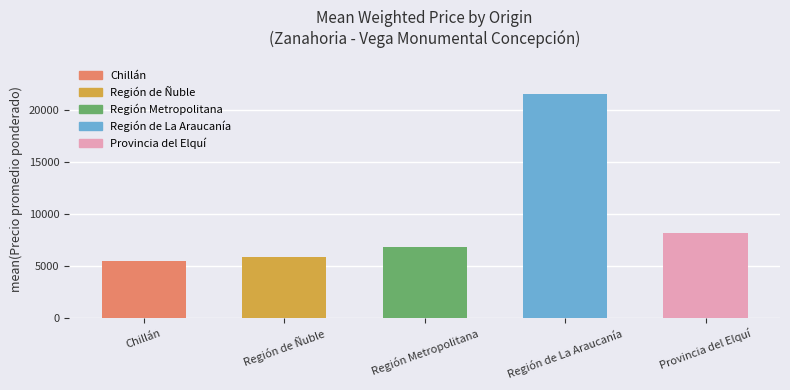

How many bars are there in total?

5